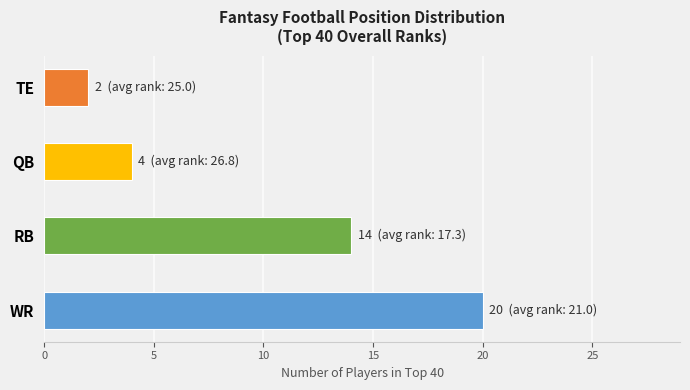

Is it true that the value at RB is 14?

True